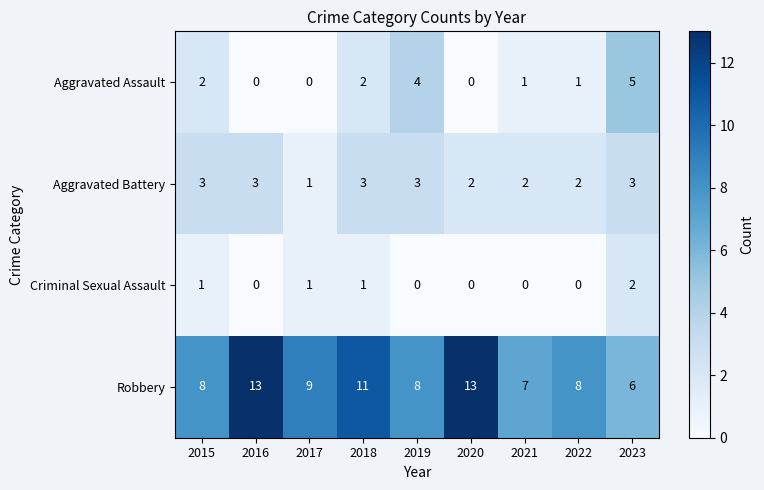

At which label does Aggravated Battery reach its minimum?

2017